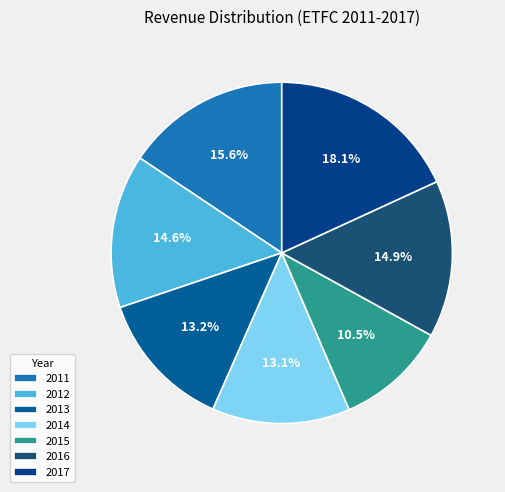

Count the number of slices in the pie.

7